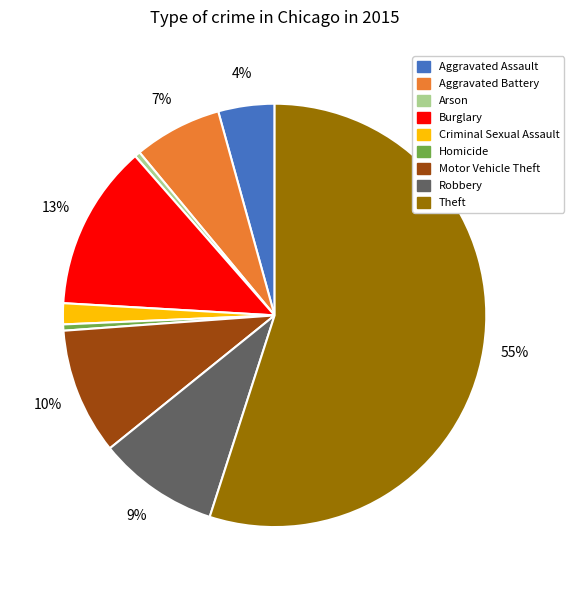

How many slices are in this pie chart?

9